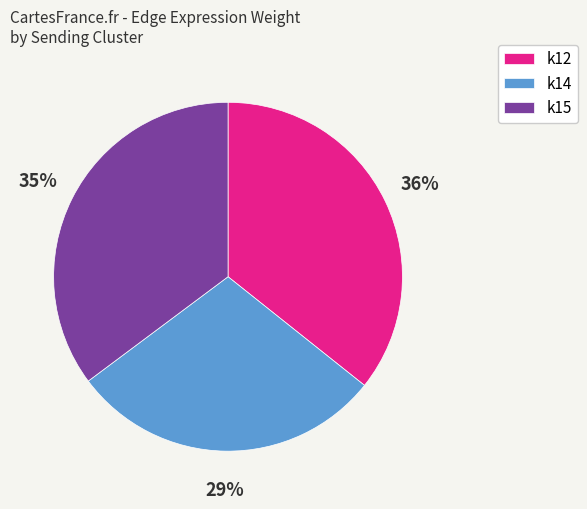

To the nearest percent, what portion does k15 represent?

35%